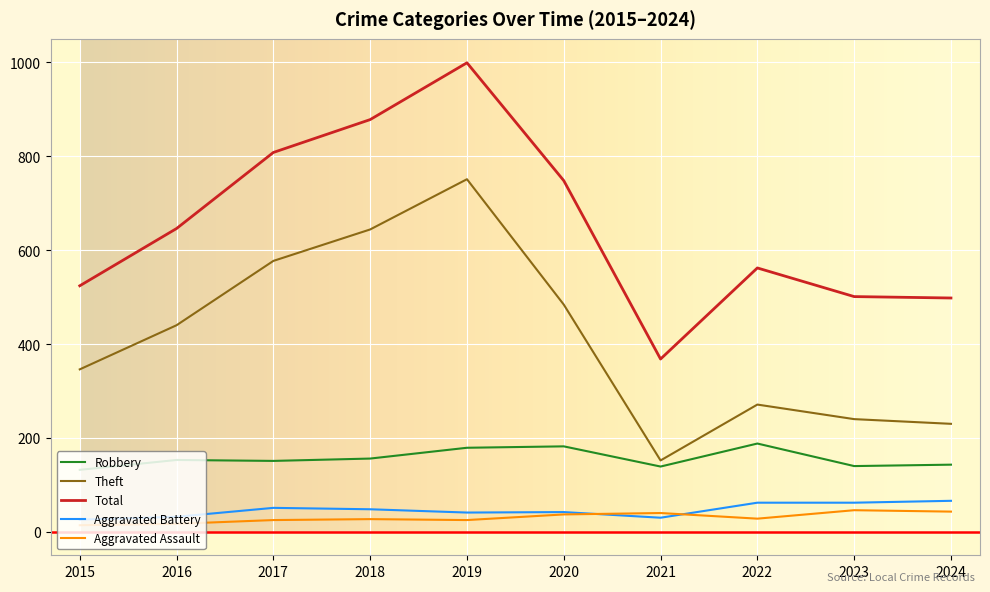

Which category has the highest value across all series?

2019